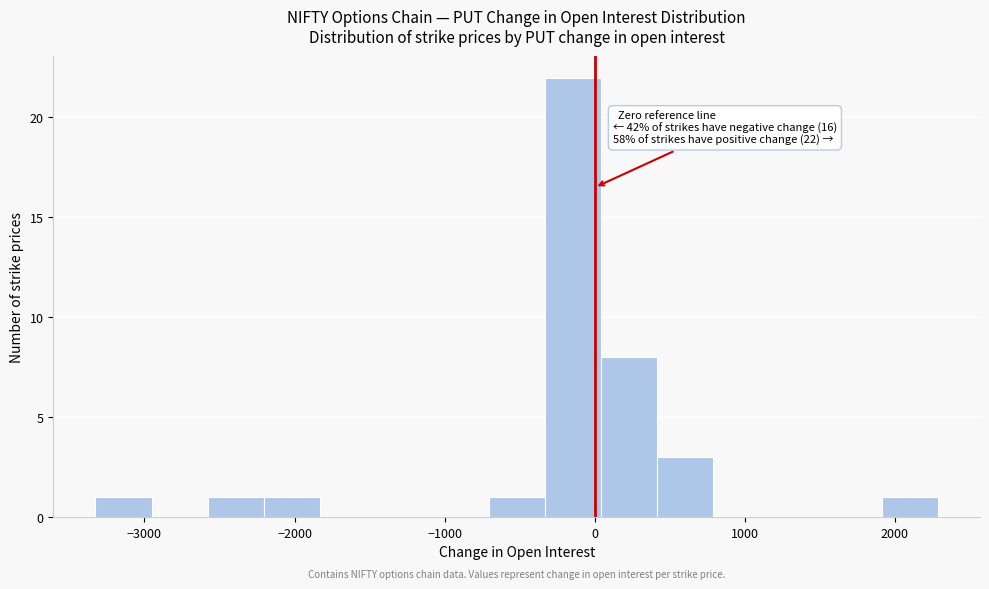

Around what value on the x-axis is the tallest bar? Give the approximate position of its centre, as read against the axis.

-100